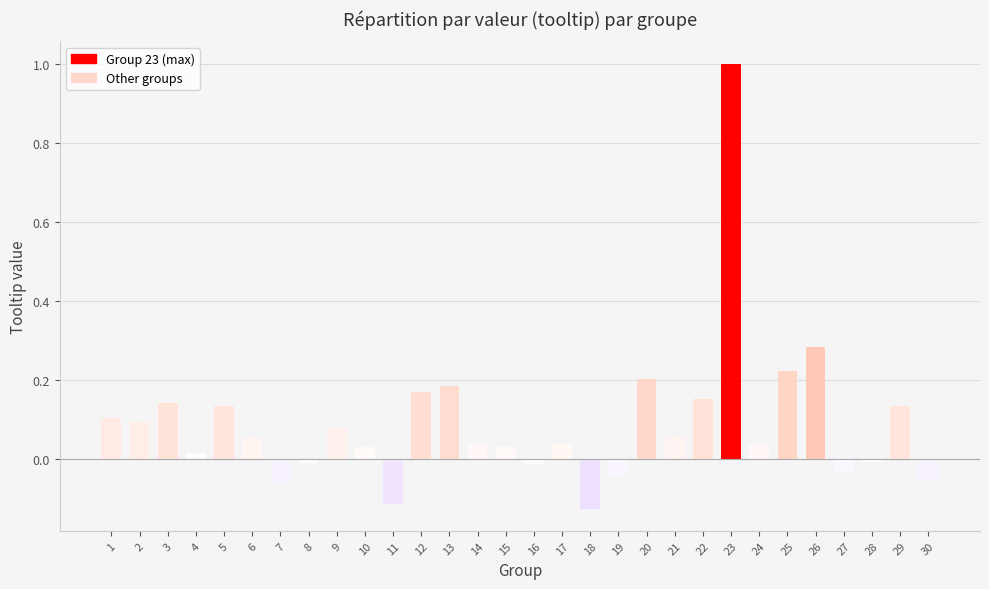

How many values are below 0?

9